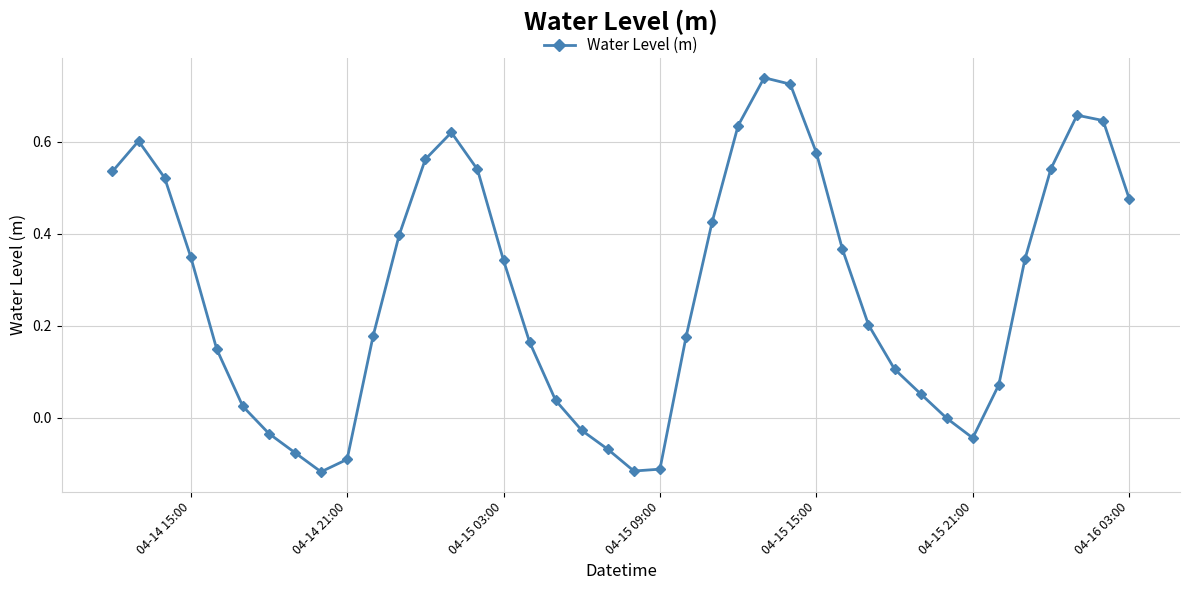

How many points are lower than both their immediate neighbors (excluding endpoints)?

3